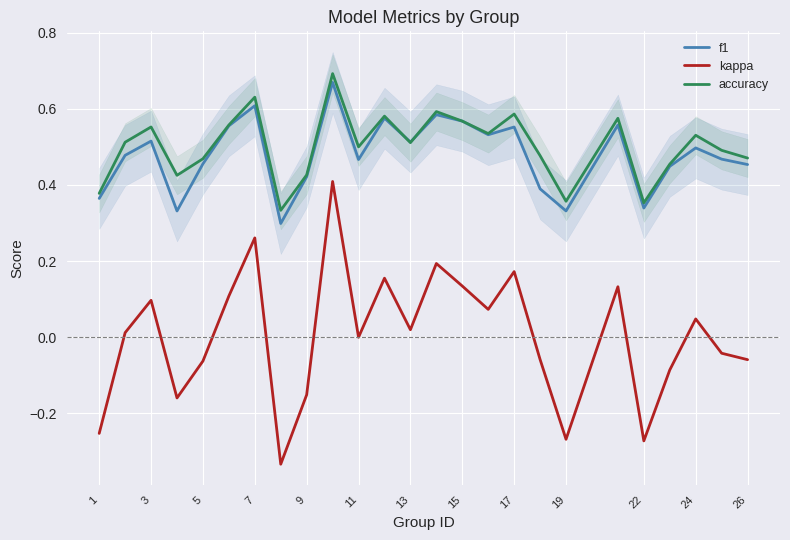

Is the value of kappa at 7 greater than the value of accuracy at 24?

No